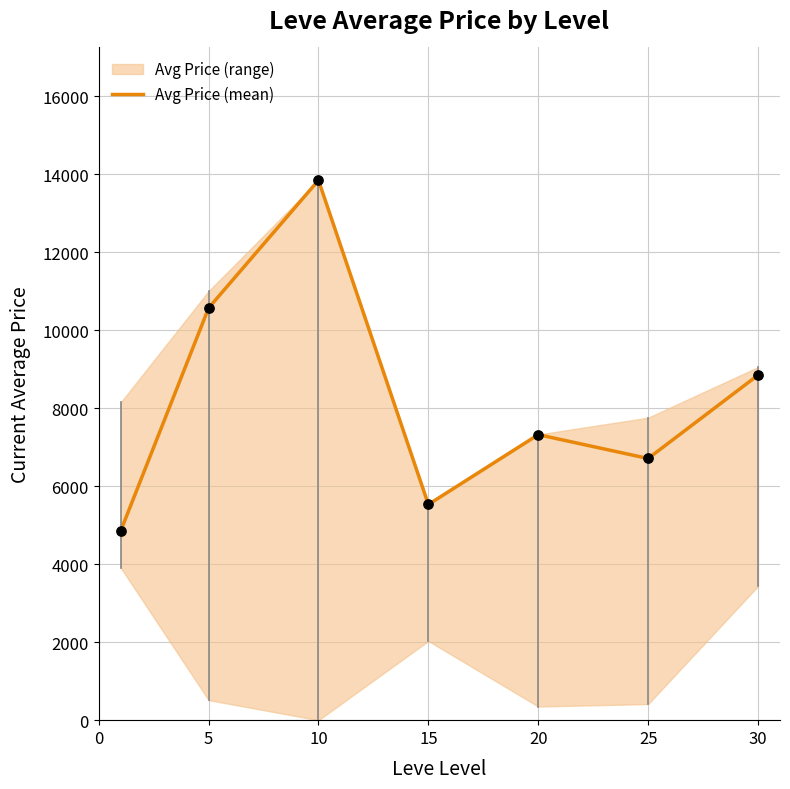

Between 15 and 5, which is larger?

5